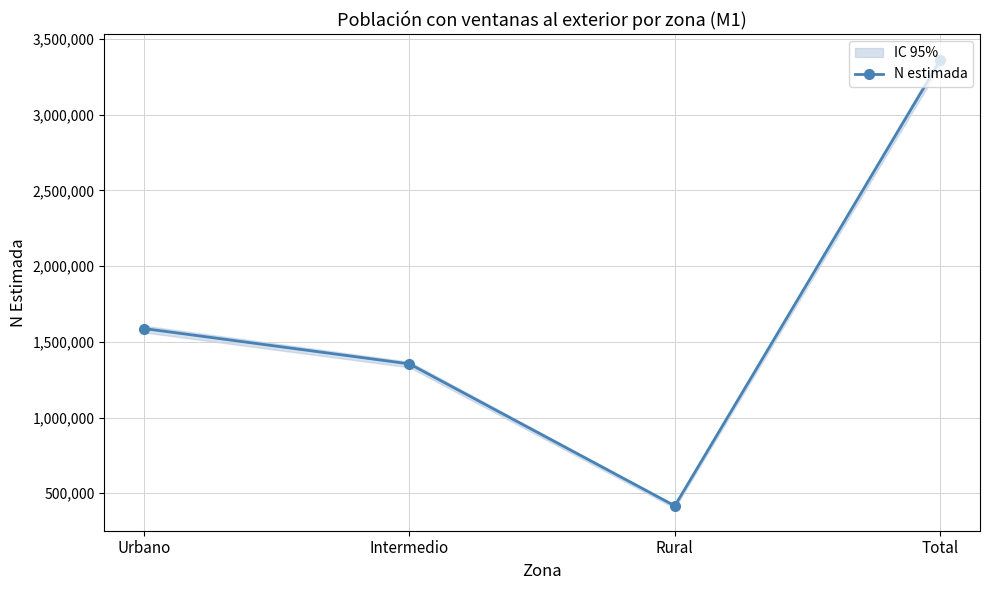

How many values exceed 1587935?

1